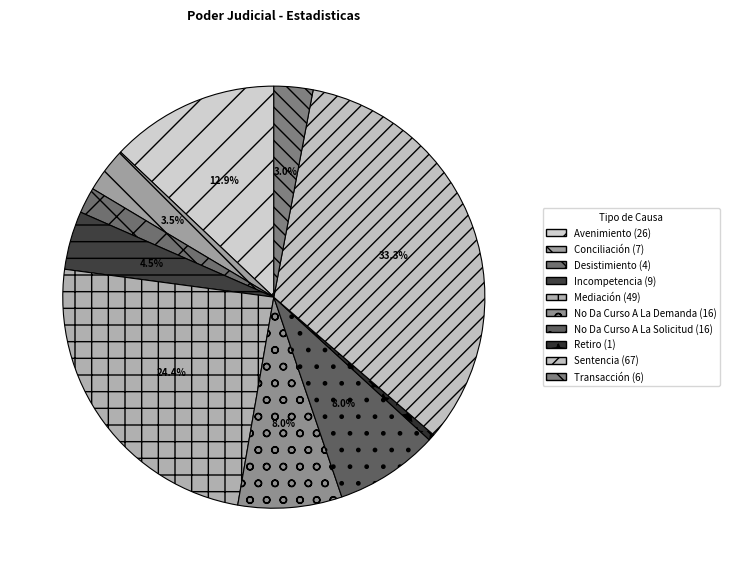

Does Transacción account for over 50% of the chart?

No